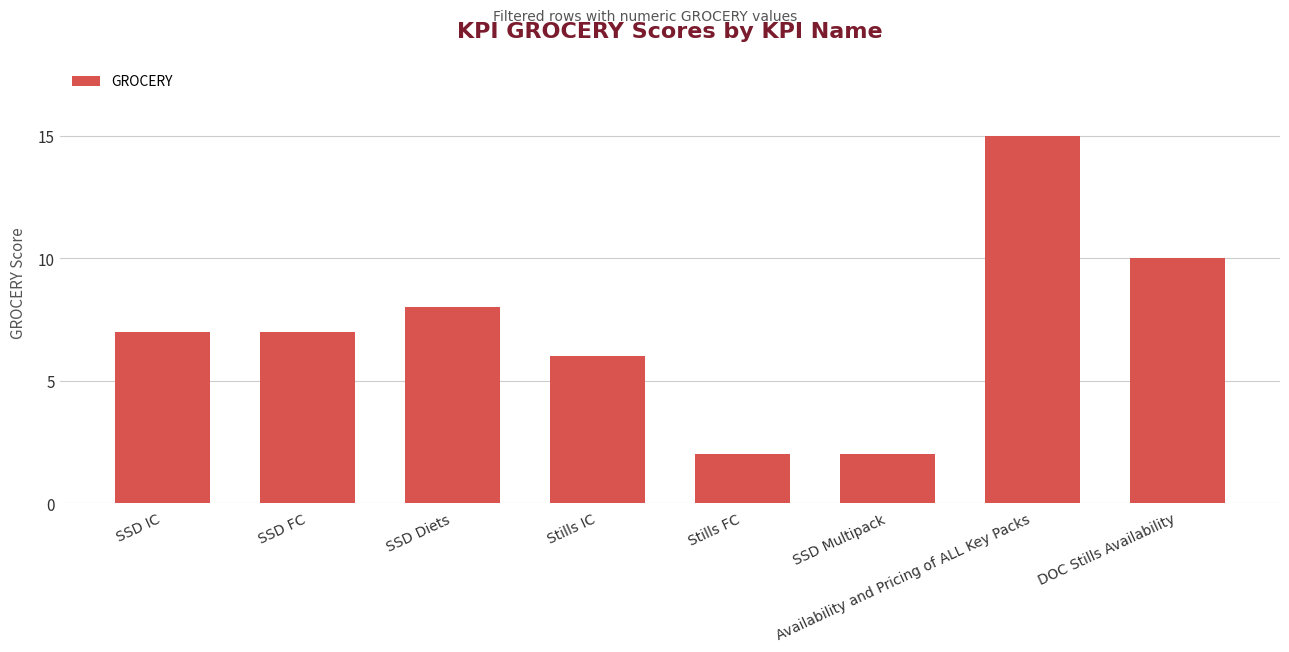

What is the average value?

7